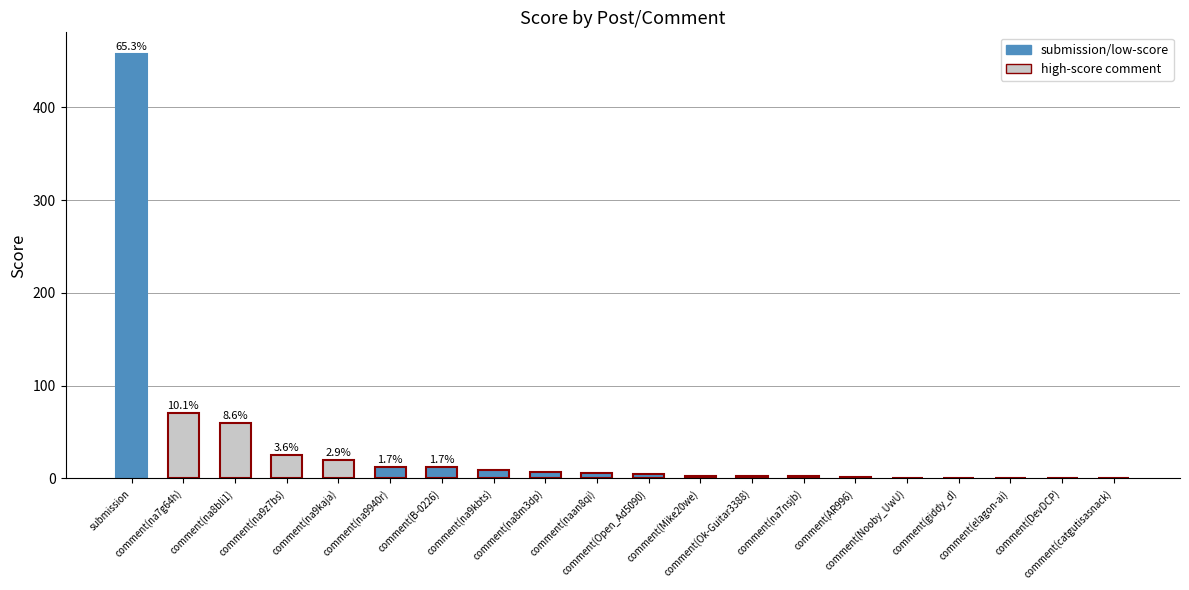

What is the greatest value displayed?

458